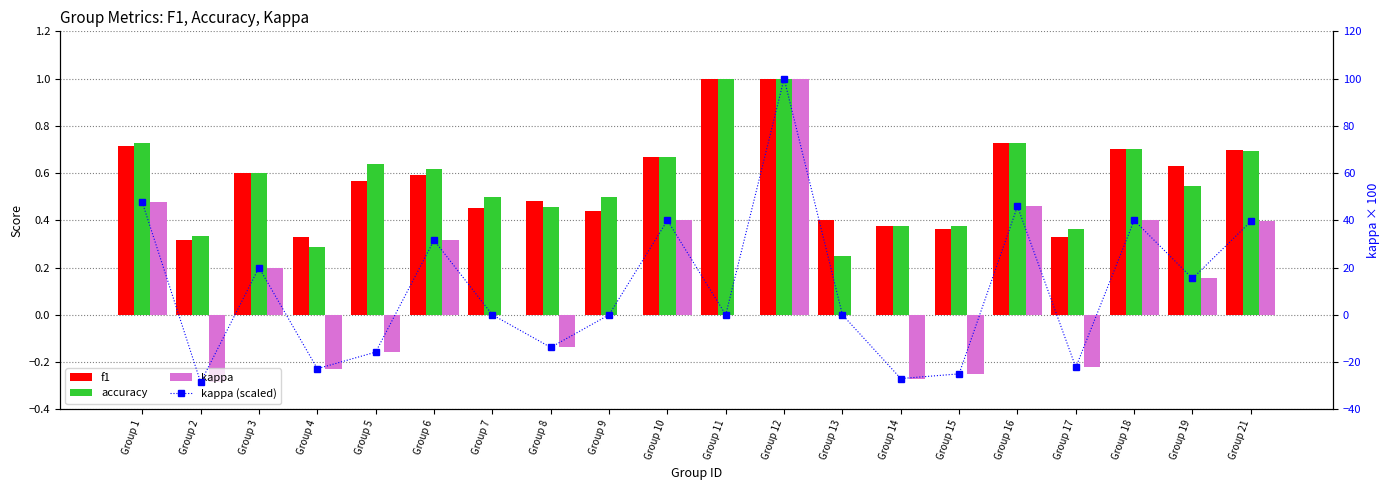

The value of kappa at Group 11 is 0.6. True or false?

False